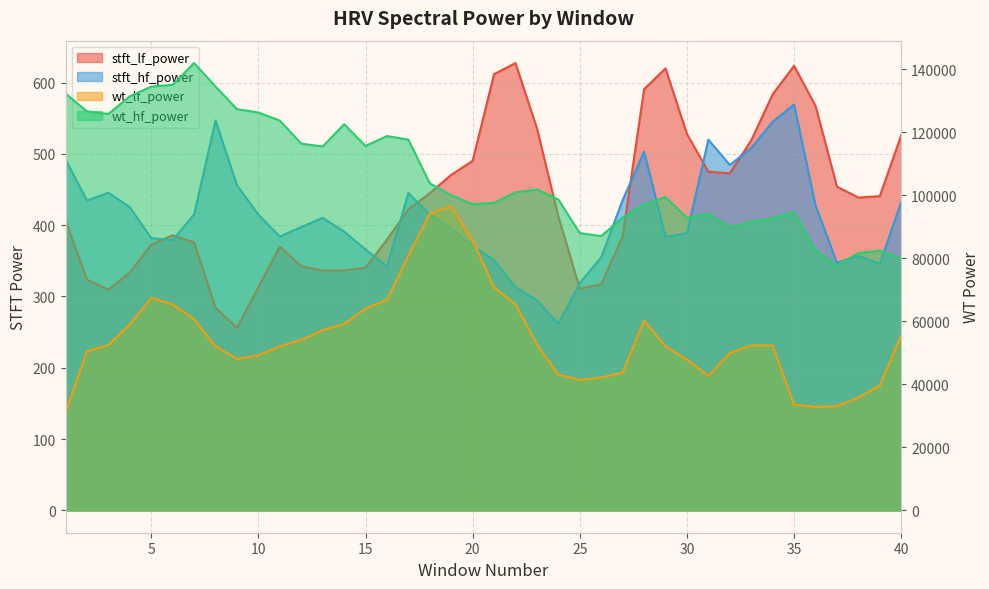

Is it true that wt_hf_power equals 98692.2 at 24?

True